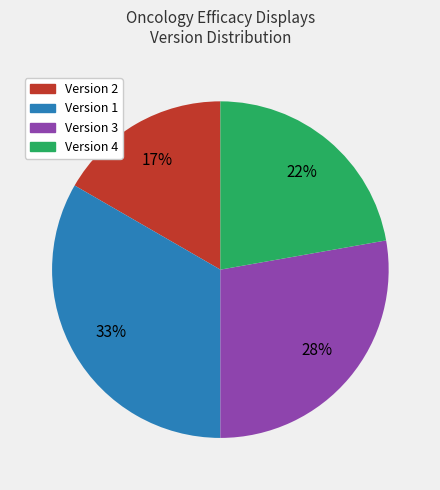

To the nearest percent, what is the average slice percentage?

25%